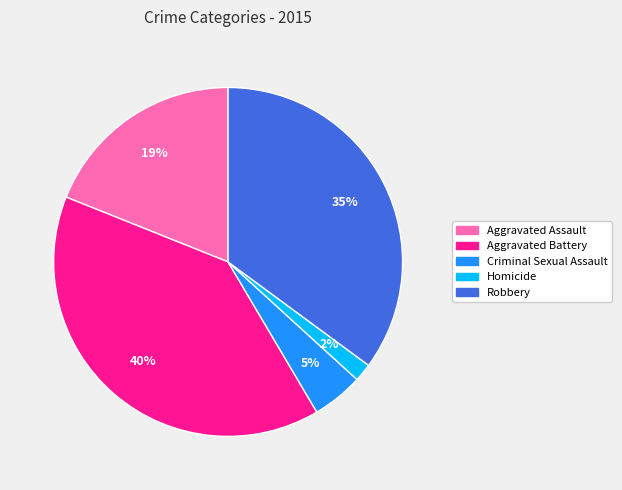

To the nearest percent, what percentage of the pie is Homicide?

2%